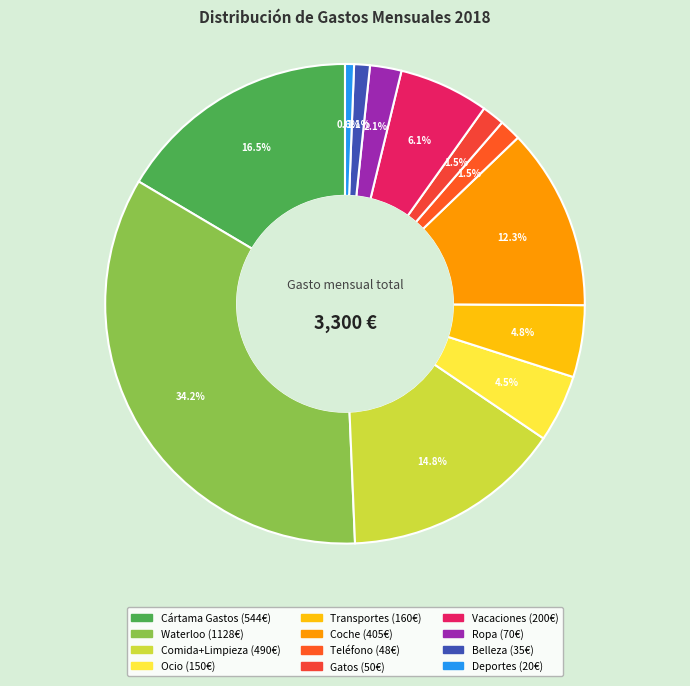

To the nearest percent, what percentage of the pie is Comida+Limpieza?

15%